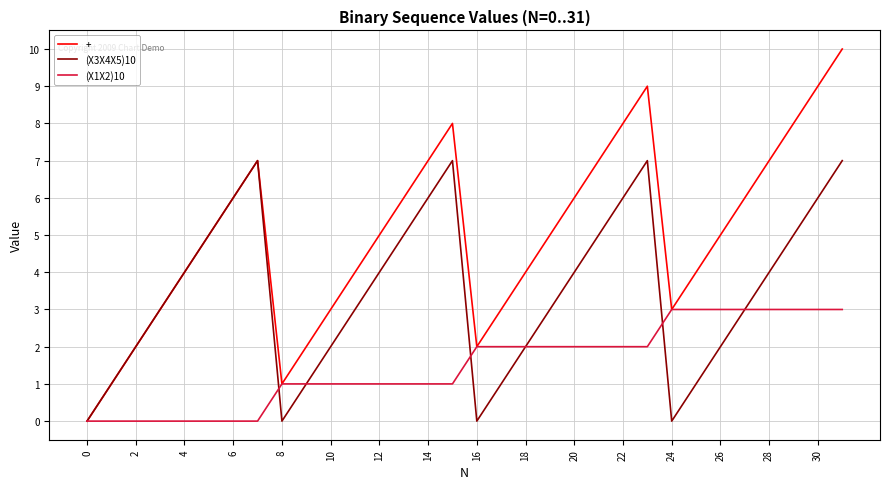

List the series in order of their peak value, highest first.

+, (X3X4X5)10, (X1X2)10